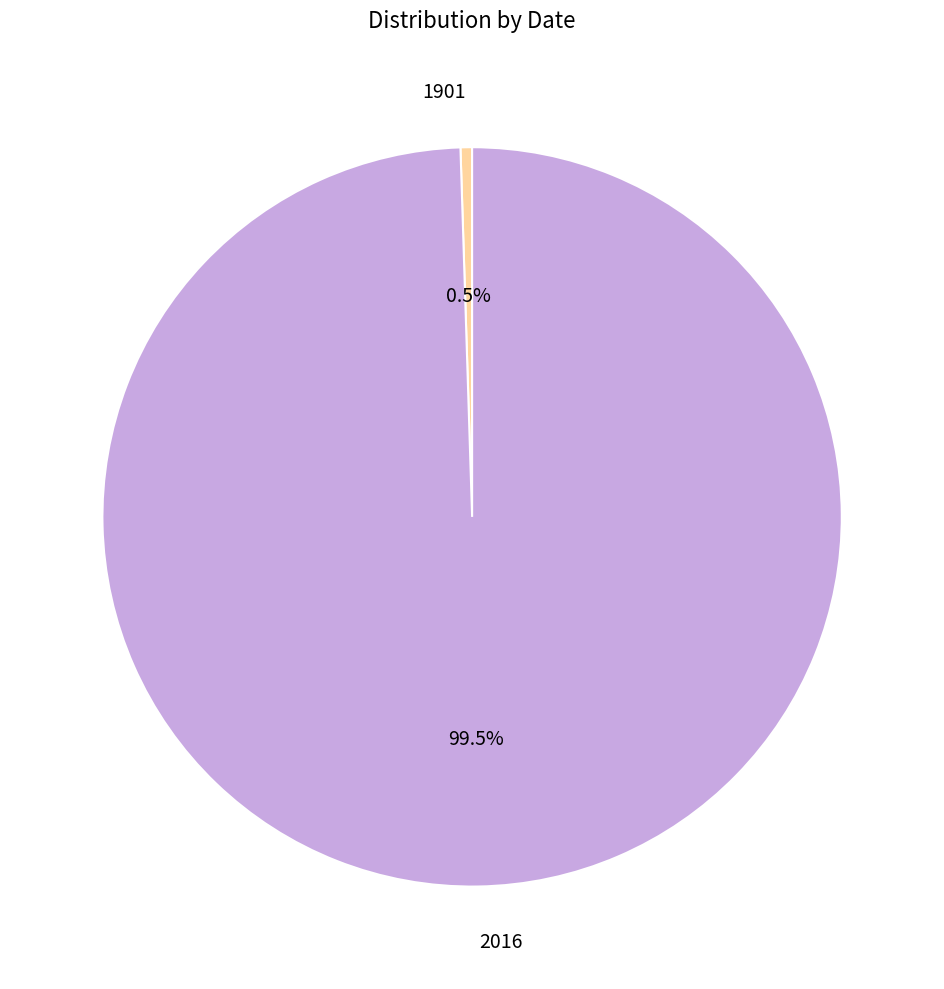

Is there any slice that represents more than half of the pie?

Yes